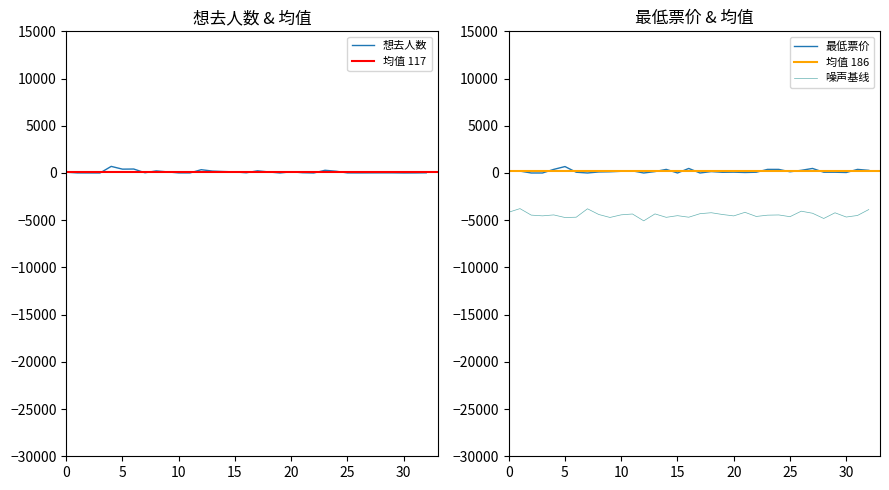

What is the sum of all 最低票价 values?

6142